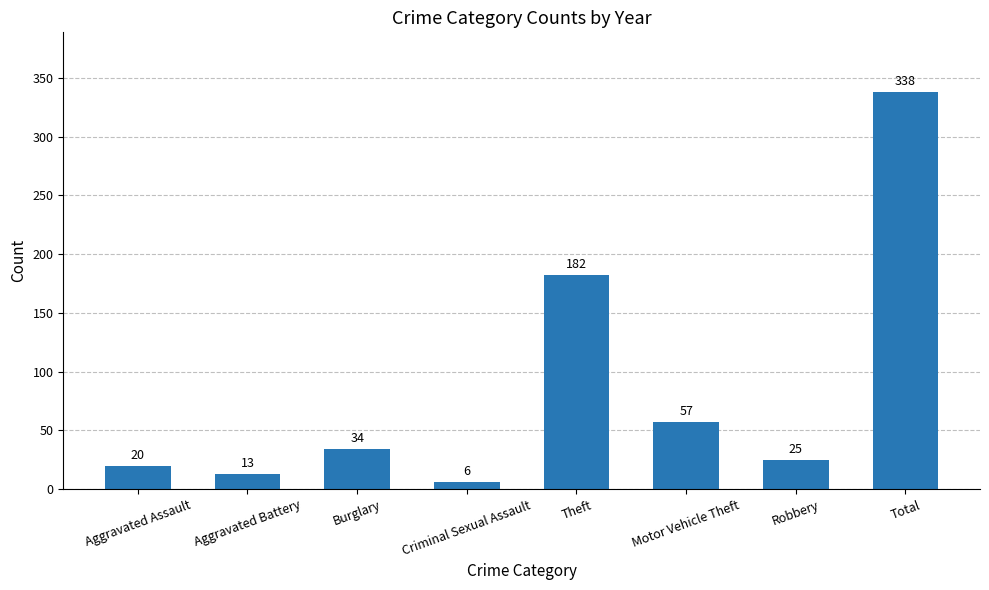

List the labels in order of value, largest first.

Total, Theft, Motor Vehicle Theft, Burglary, Robbery, Aggravated Assault, Aggravated Battery, Criminal Sexual Assault